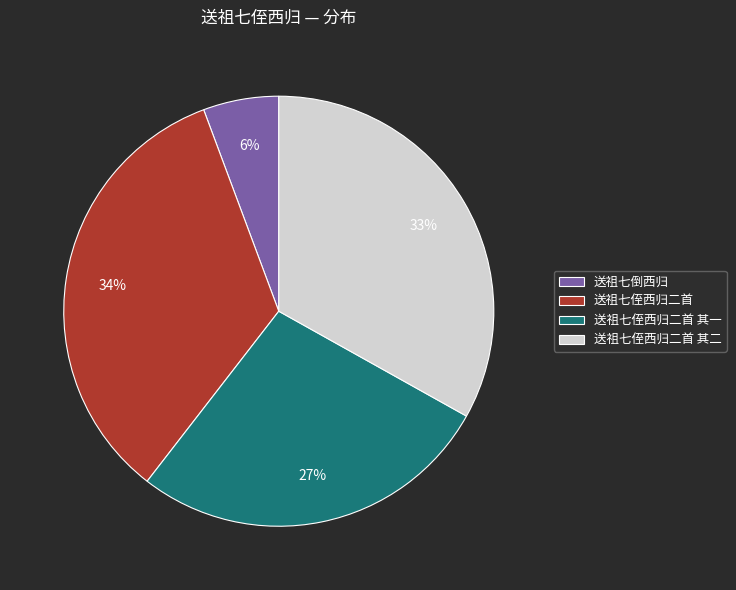

Which slice is the smallest?

送祖七倒西归